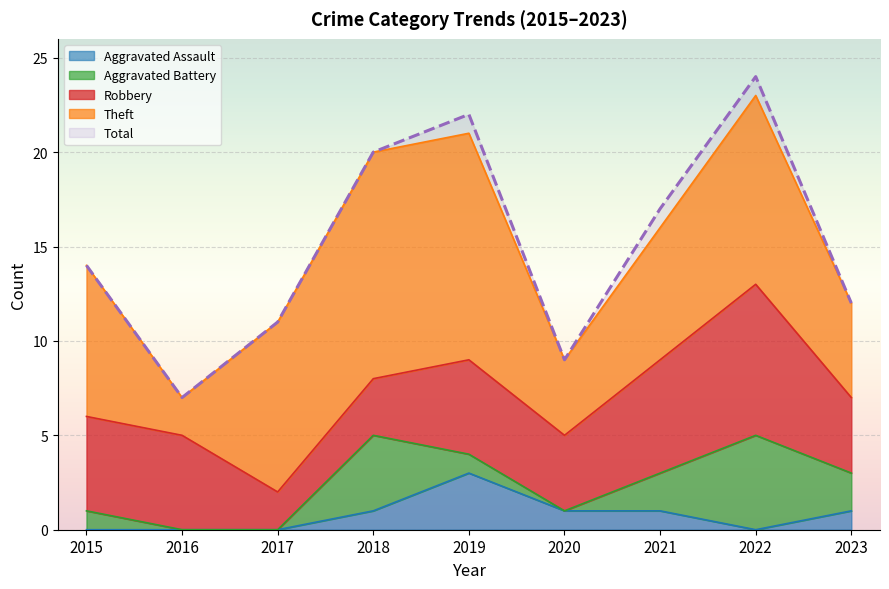

At which category does Aggravated Assault reach its first local peak?

2019